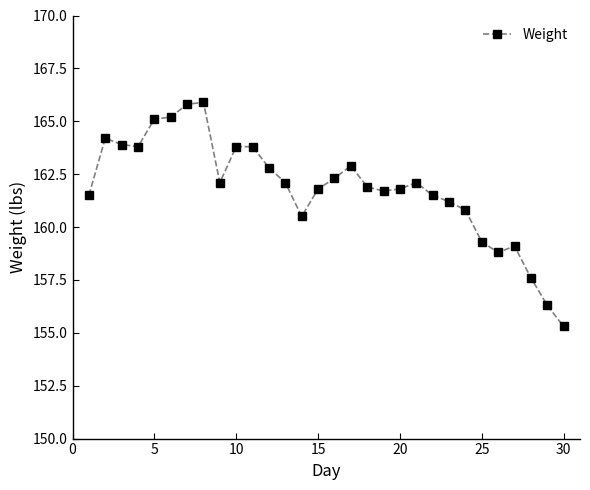

Reading left to right, what are all the values shown in this chart?

161.5	164.2	163.9	163.8	165.1	165.2	165.8	165.9	162.1	163.8	163.8	162.8	162.1	160.5	161.8	162.3	162.9	161.9	161.7	161.8	162.1	161.5	161.2	160.8	159.3	158.8	159.1	157.6	156.3	155.3